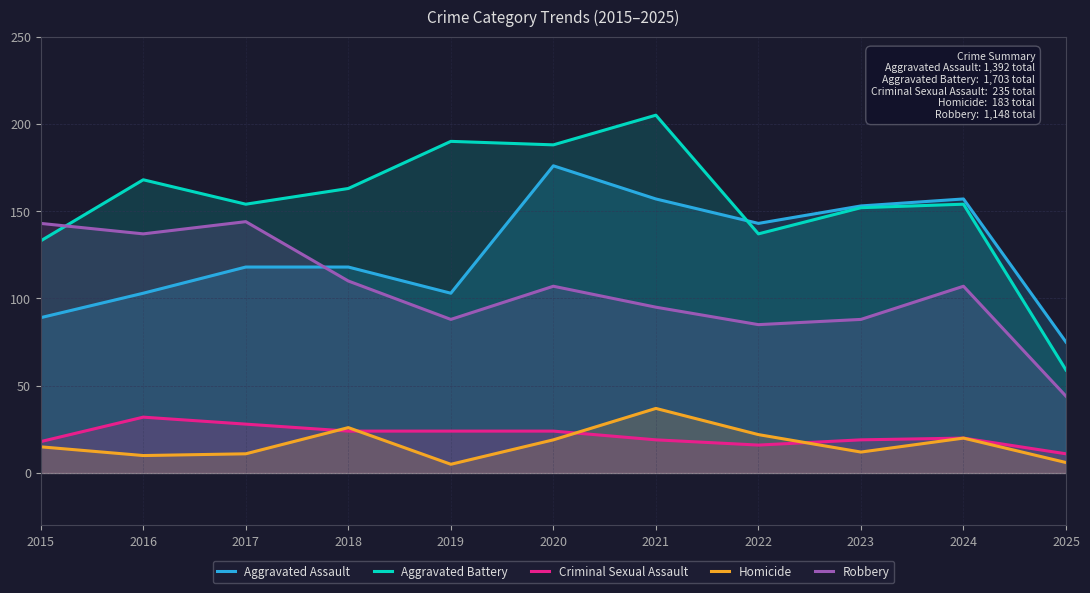

At how many categories does at least one series exceed 110?

10